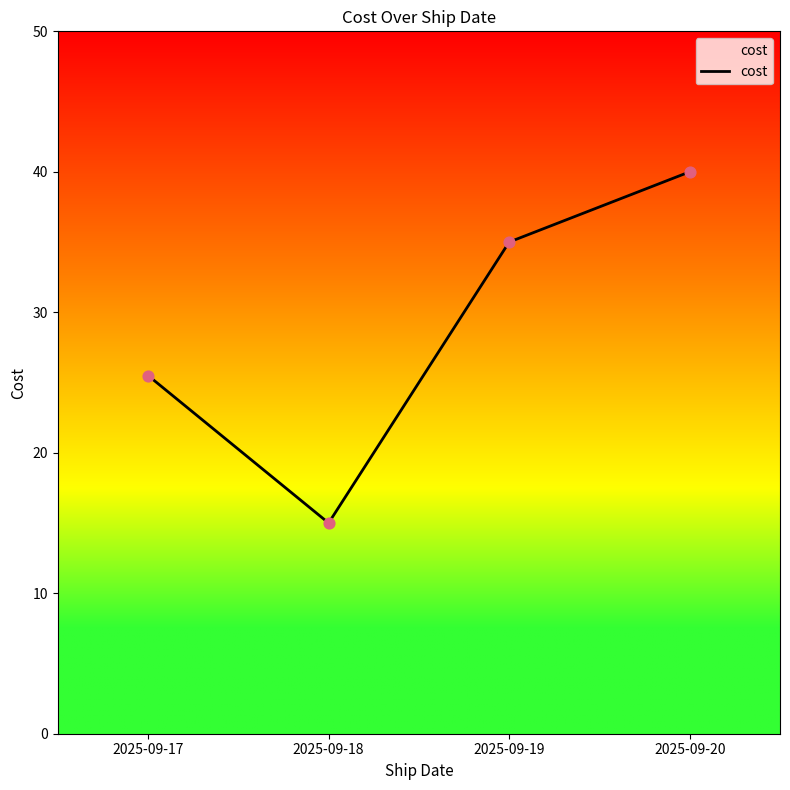

Which has a higher value, 2025-09-19 or 2025-09-18?

2025-09-19